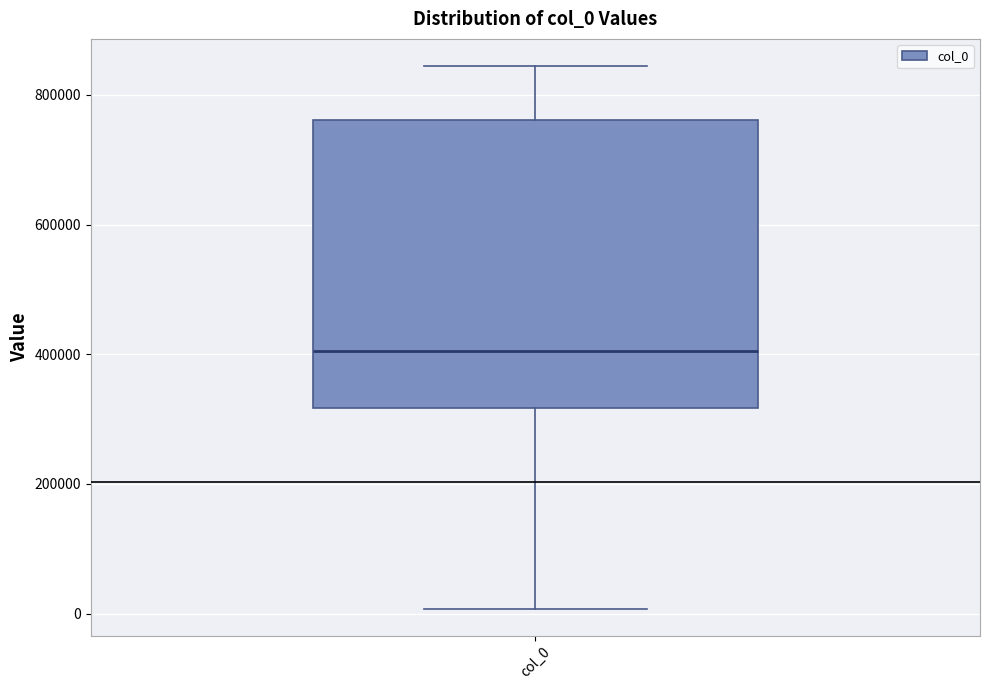

Where does the lower whisker of the box for col_0 end on the y-axis? The values are not printed on the chart, so give them approximately, as read against the axis.

0